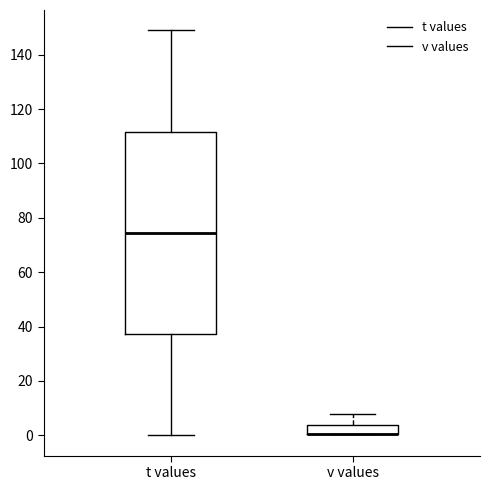

Where is the lower edge of the box for v values on the y-axis? The values are not printed on the chart, so give them approximately, as read against the axis.

0